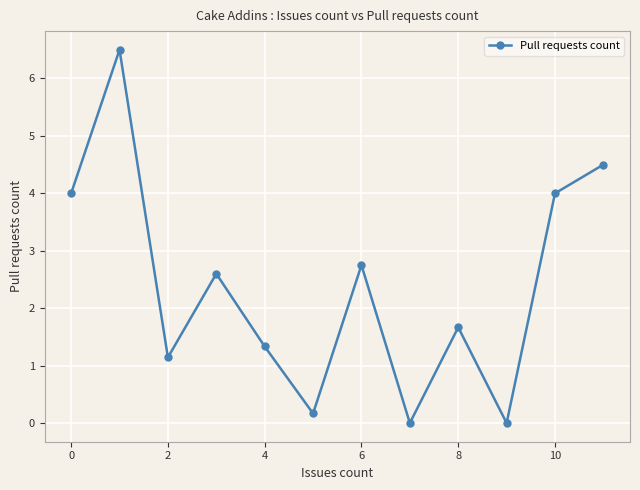

What is the sum of all values?

28.7